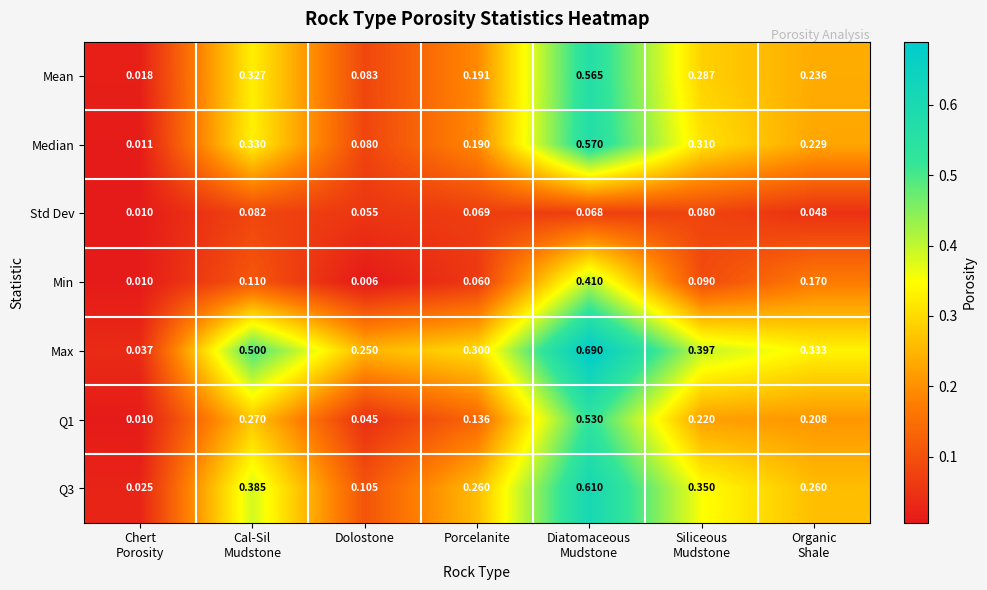

Which category has the lowest value across all series?

Dolostone